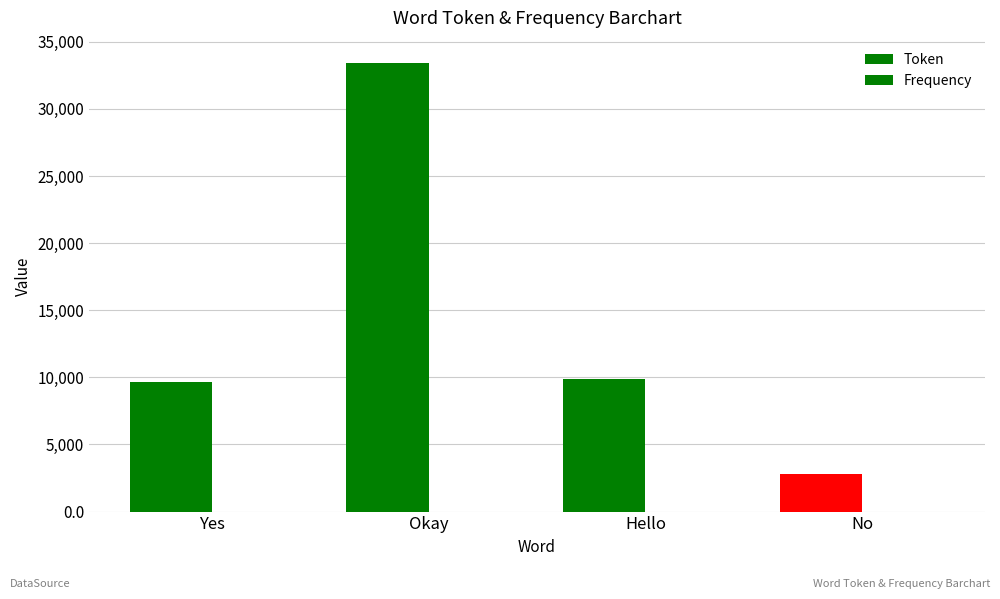

What is the difference between the maximum and minimum values in the Frequency series?

1